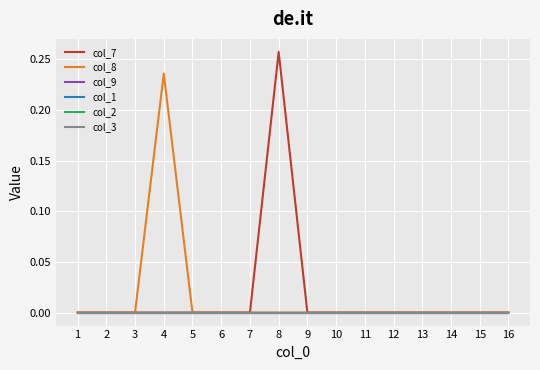

True or false: col_9 and col_8 intersect in this chart.

False